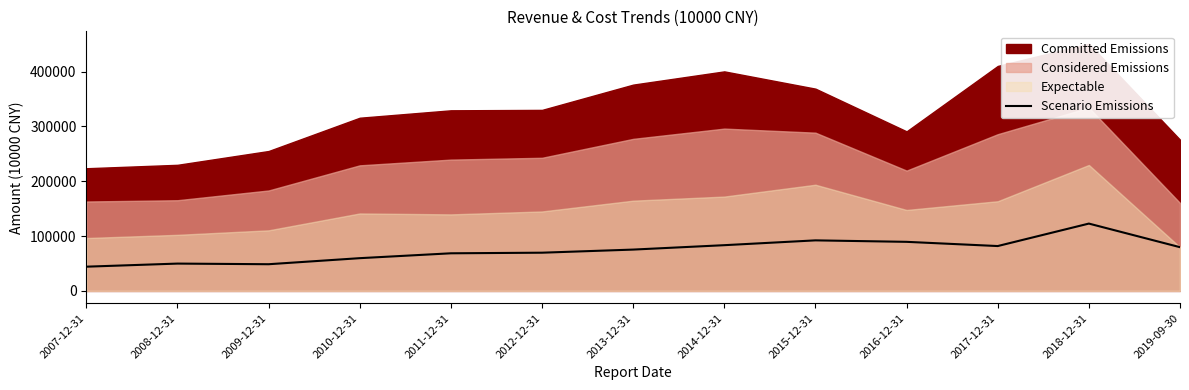

Where is the first local maximum?

2008-12-31